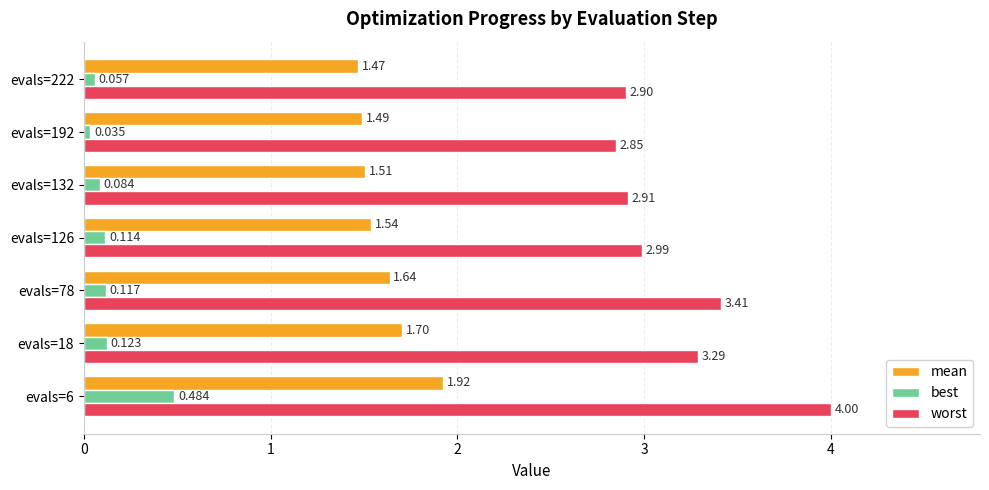

Where is worst nearest to the value 3?

evals=126